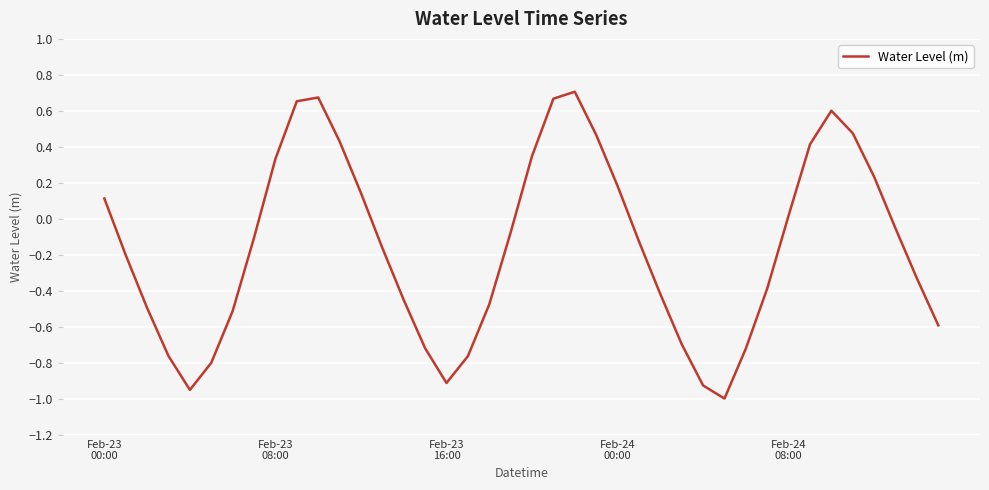

What is the minimum value shown in the chart?

-1.0